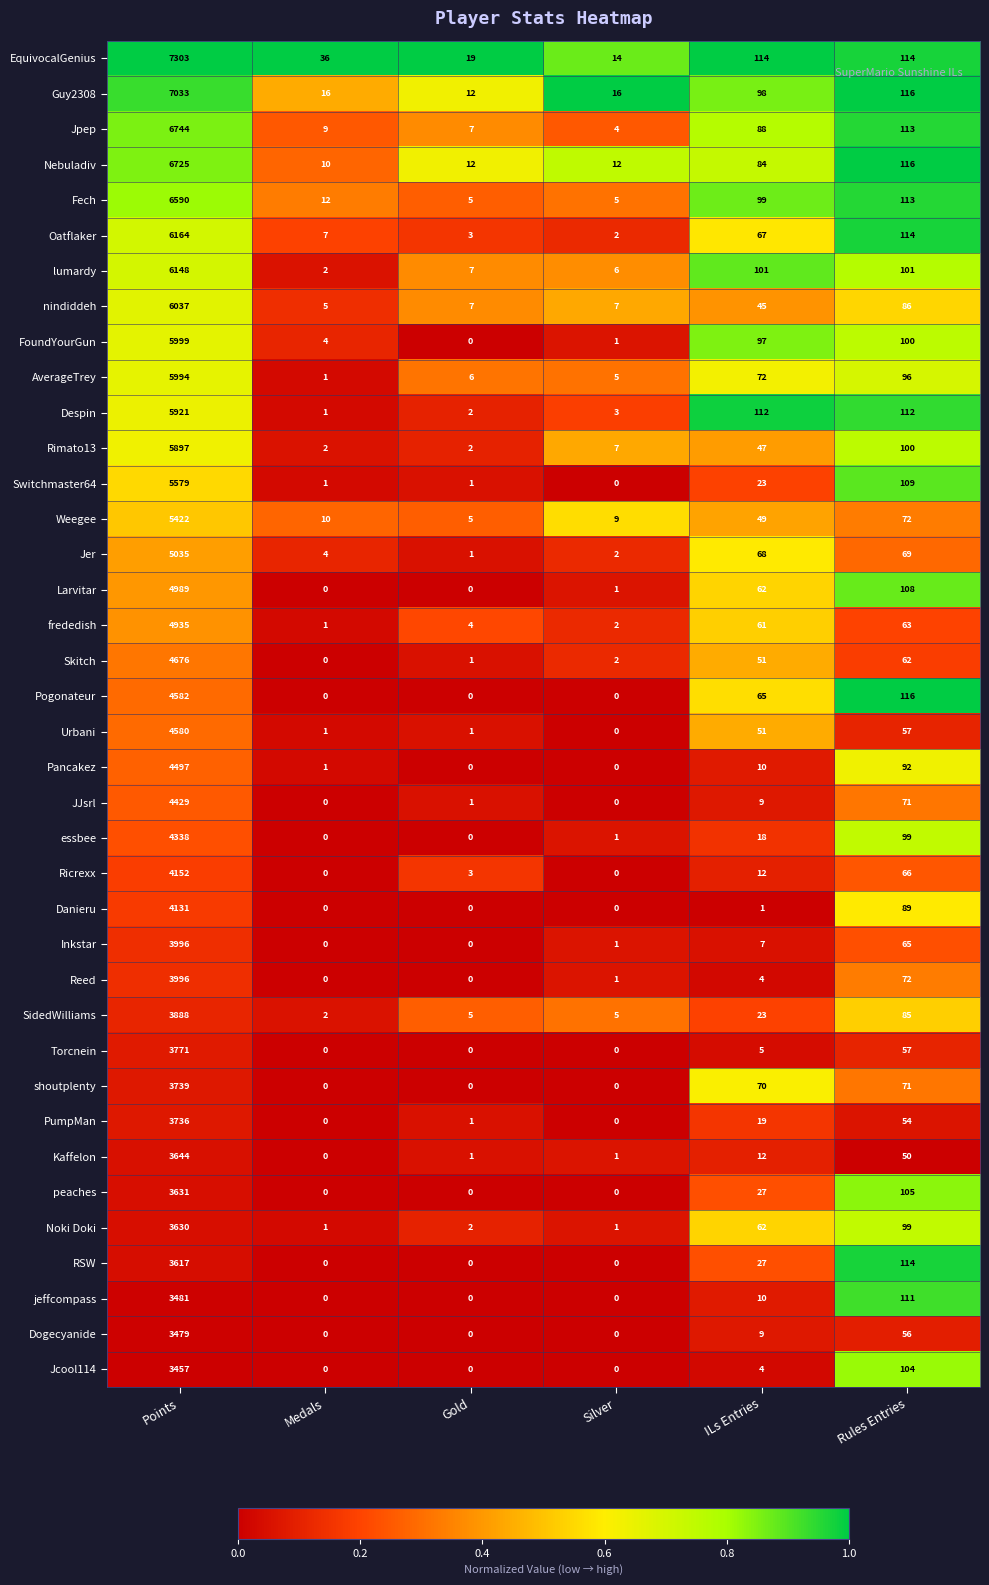

How many series are shown in this chart?

38